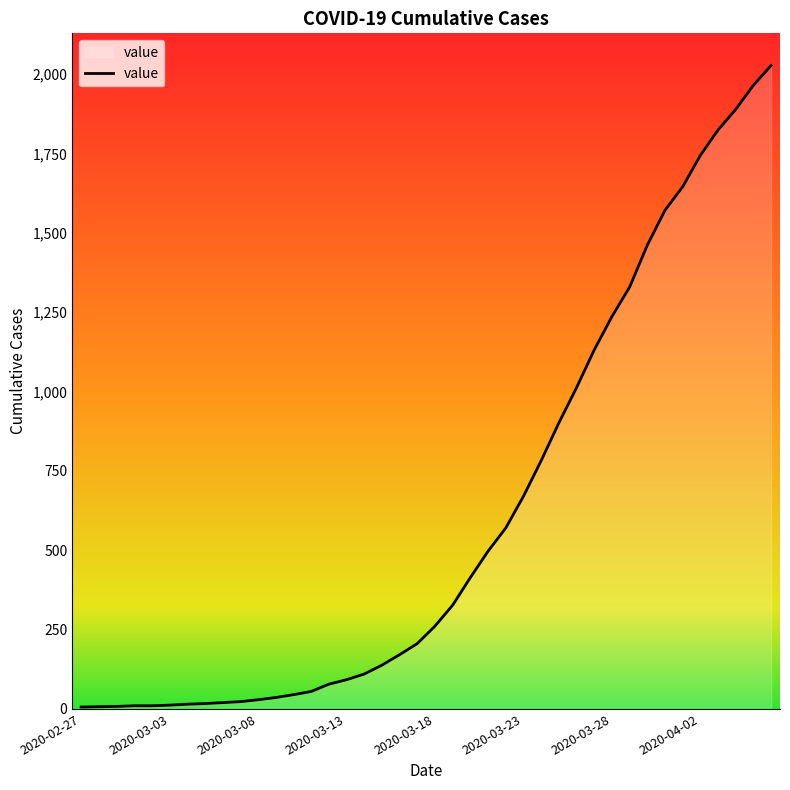

What is the difference between the maximum and minimum values?

2021